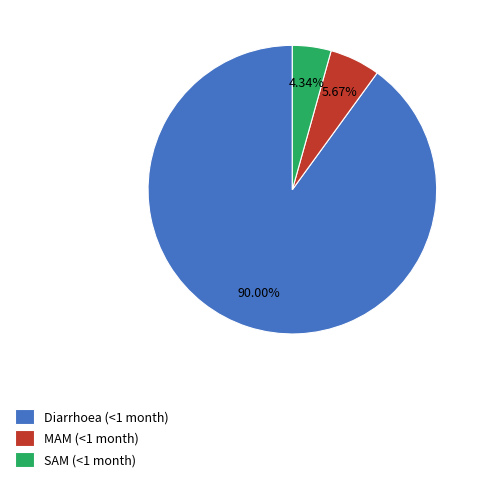

What percentage is the SAM slice, to the nearest percent?

4%